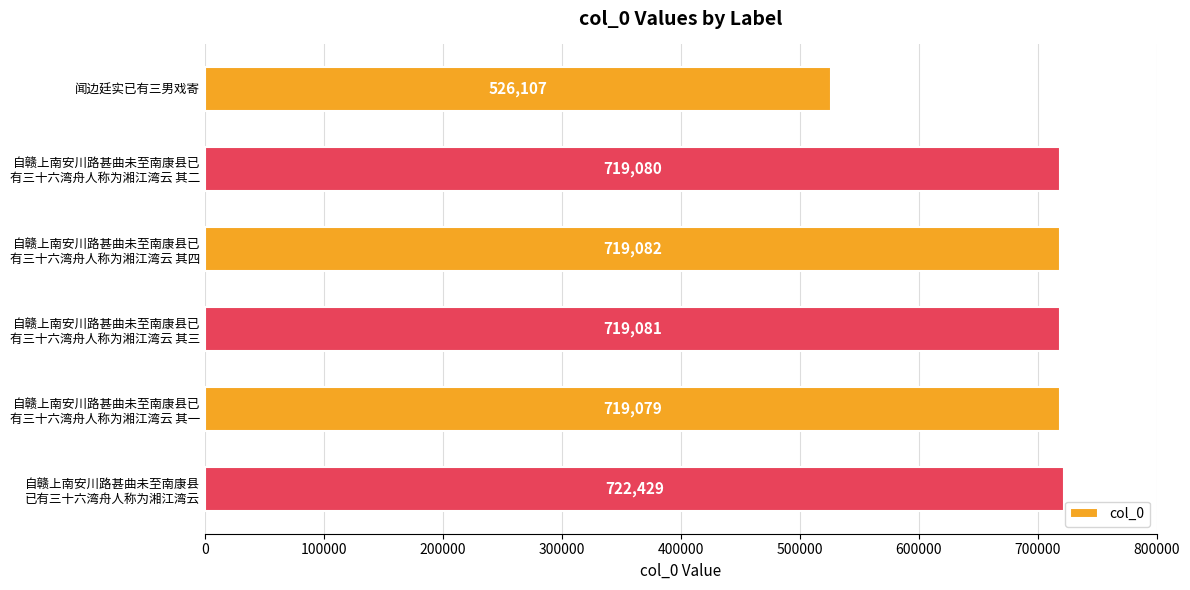

List the labels in order of value, largest first.

自赣上南安川路甚曲未至南康县
已有三十六湾舟人称为湘江湾云, 自赣上南安川路甚曲未至南康县已
有三十六湾舟人称为湘江湾云 其四, 自赣上南安川路甚曲未至南康县已
有三十六湾舟人称为湘江湾云 其三, 自赣上南安川路甚曲未至南康县已
有三十六湾舟人称为湘江湾云 其二, 自赣上南安川路甚曲未至南康县已
有三十六湾舟人称为湘江湾云 其一, 闻边廷实已有三男戏寄